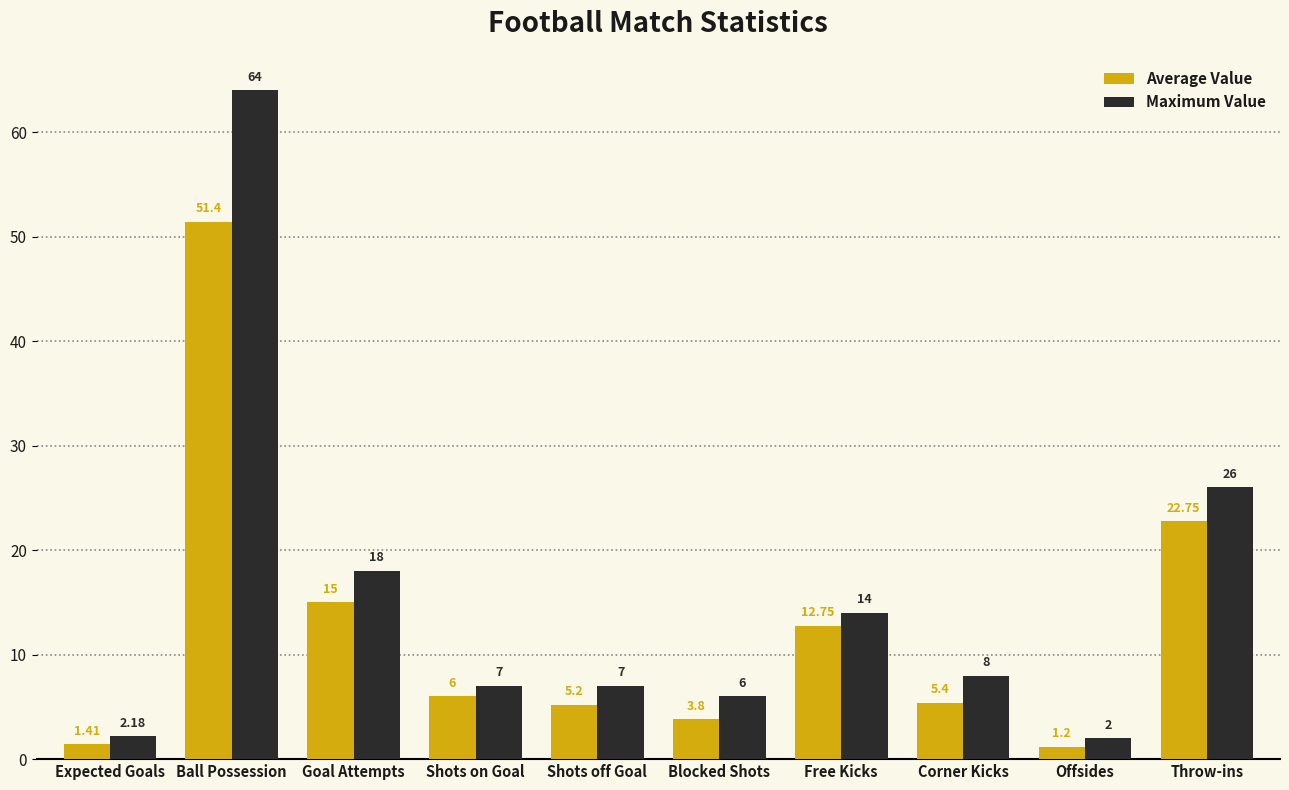

Which series has the largest total across all categories?

Maximum Value